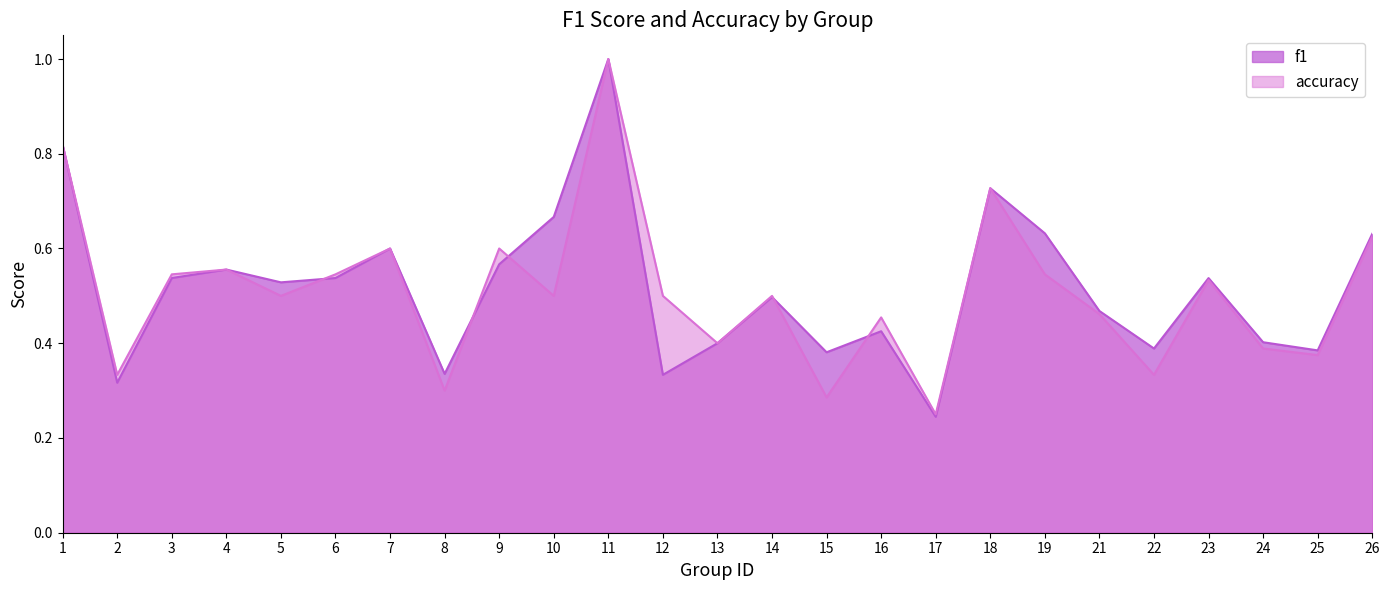

The value of f1 at 22 is 0.4. True or false?

True